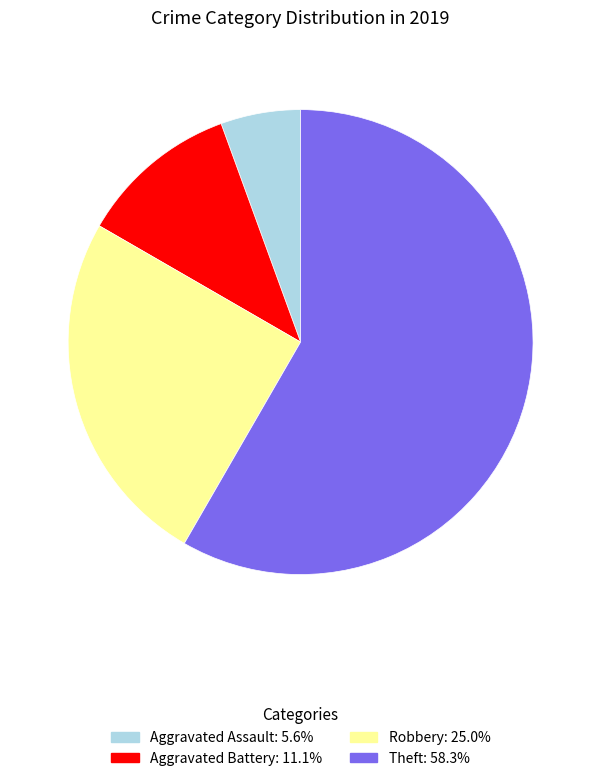

Is there a majority slice in this chart?

Yes